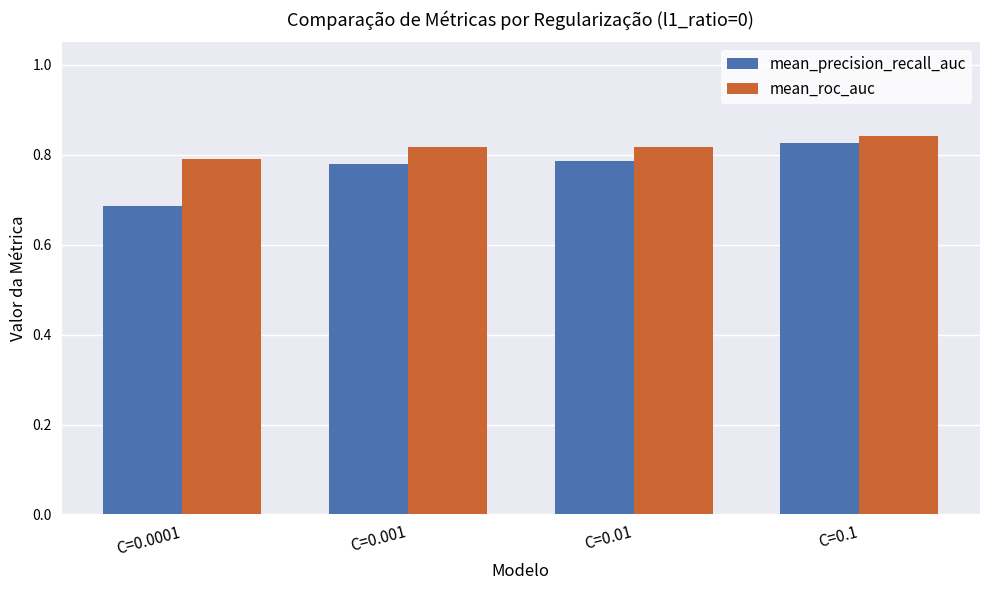

Between C=0.0001 and C=0.01, which series saw the biggest shift?

mean_precision_recall_auc